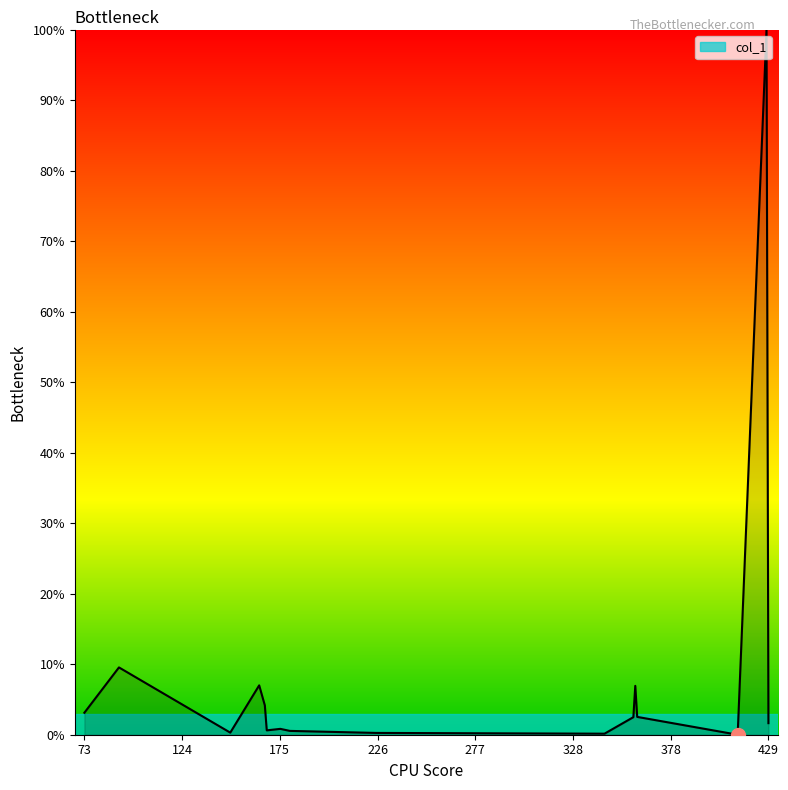

What is the maximum value shown in the chart?

100.0